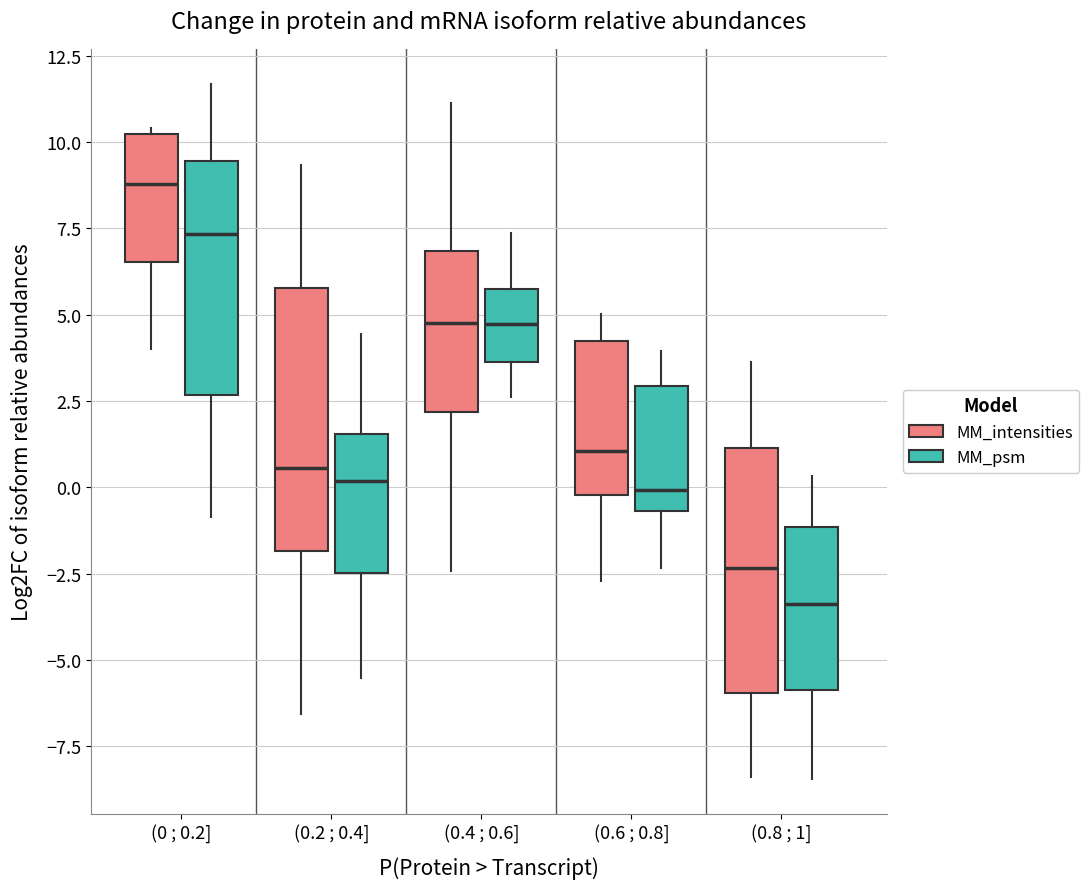

Comparing the boxes themselves (not the whiskers), which one is the tallest?

(0.2 ; 0.4] (MM_intensities)